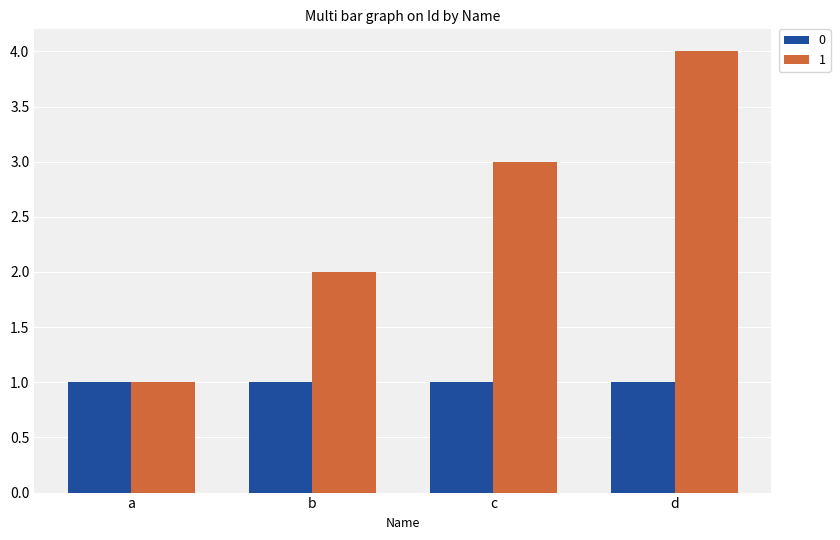

Rank the series by their maximum value, from highest to lowest.

1, 0